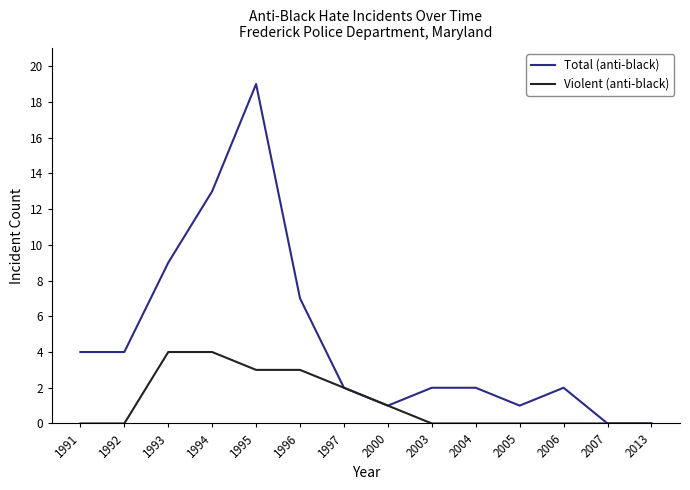

What is the difference between the highest and lowest values at 1991?

4